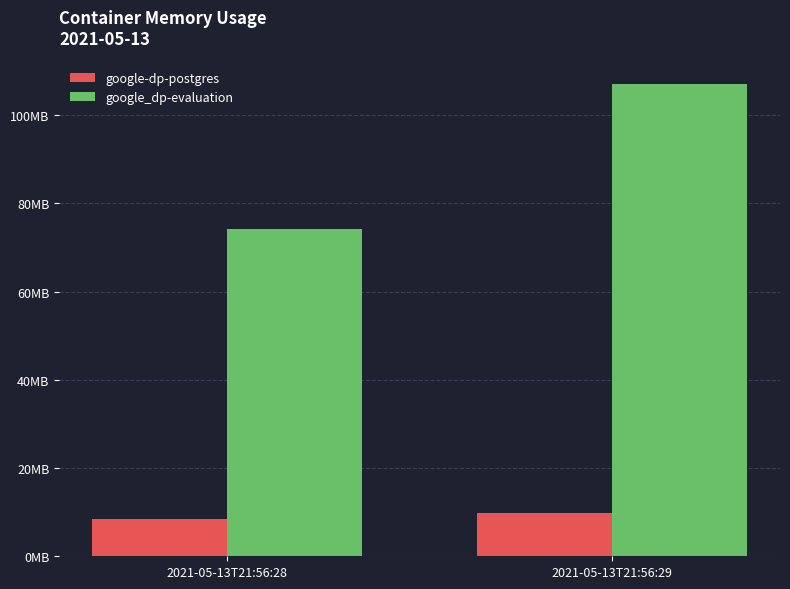

Reading right to left, list all the values displayed in this chart.

google-dp-postgres: 9826304	8388608
google_dp-evaluation: 107028480	74108928